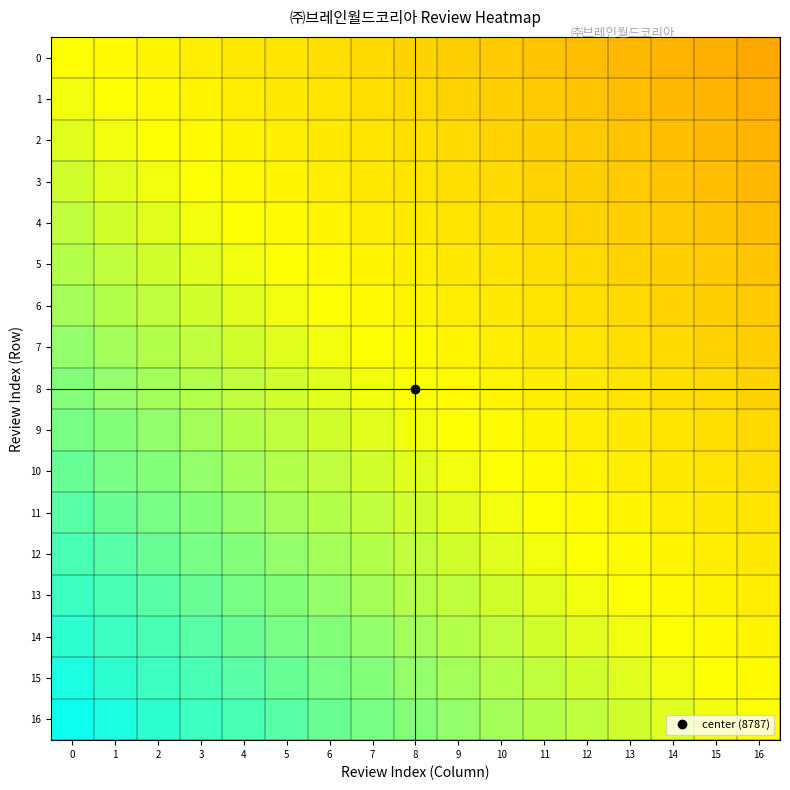

At how many categories does at least one series exceed 0?

16